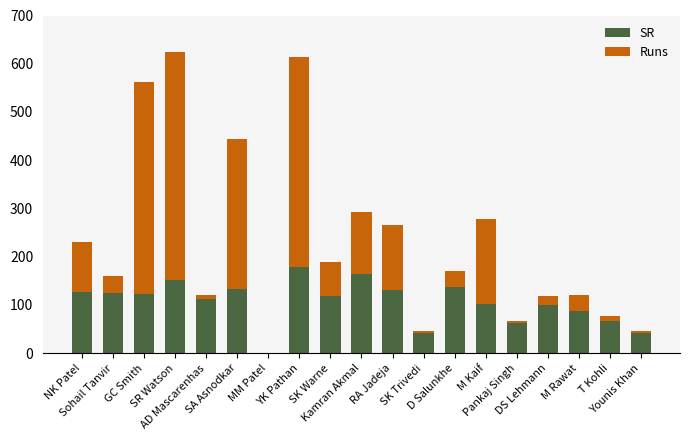

What is the sum of all SR values?

2004.9